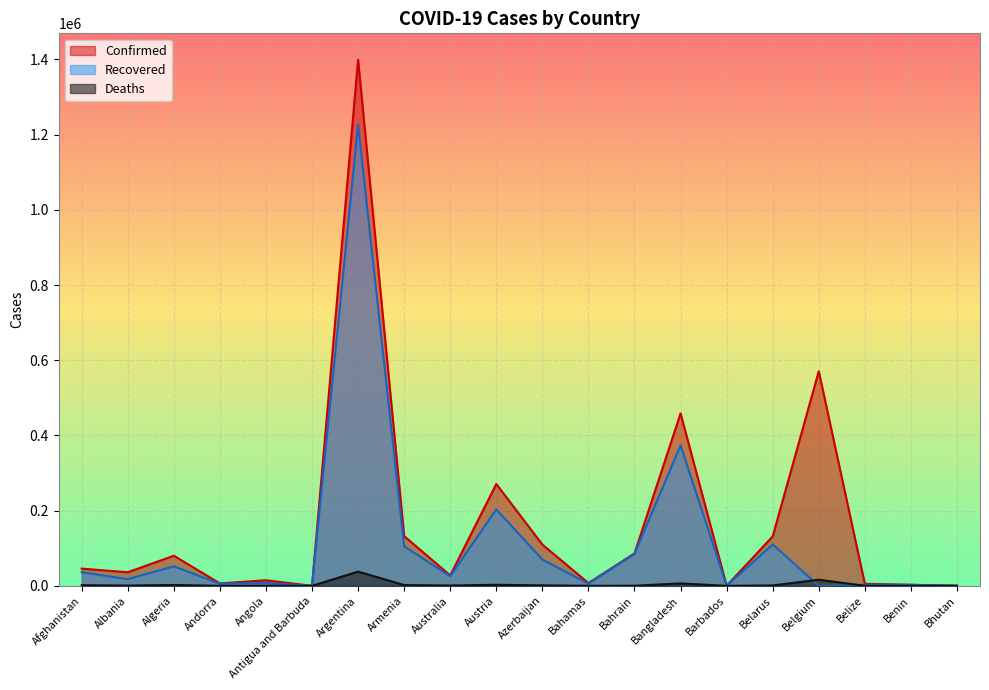

True or false: Confirmed has a value of 415539 at Austria.

False